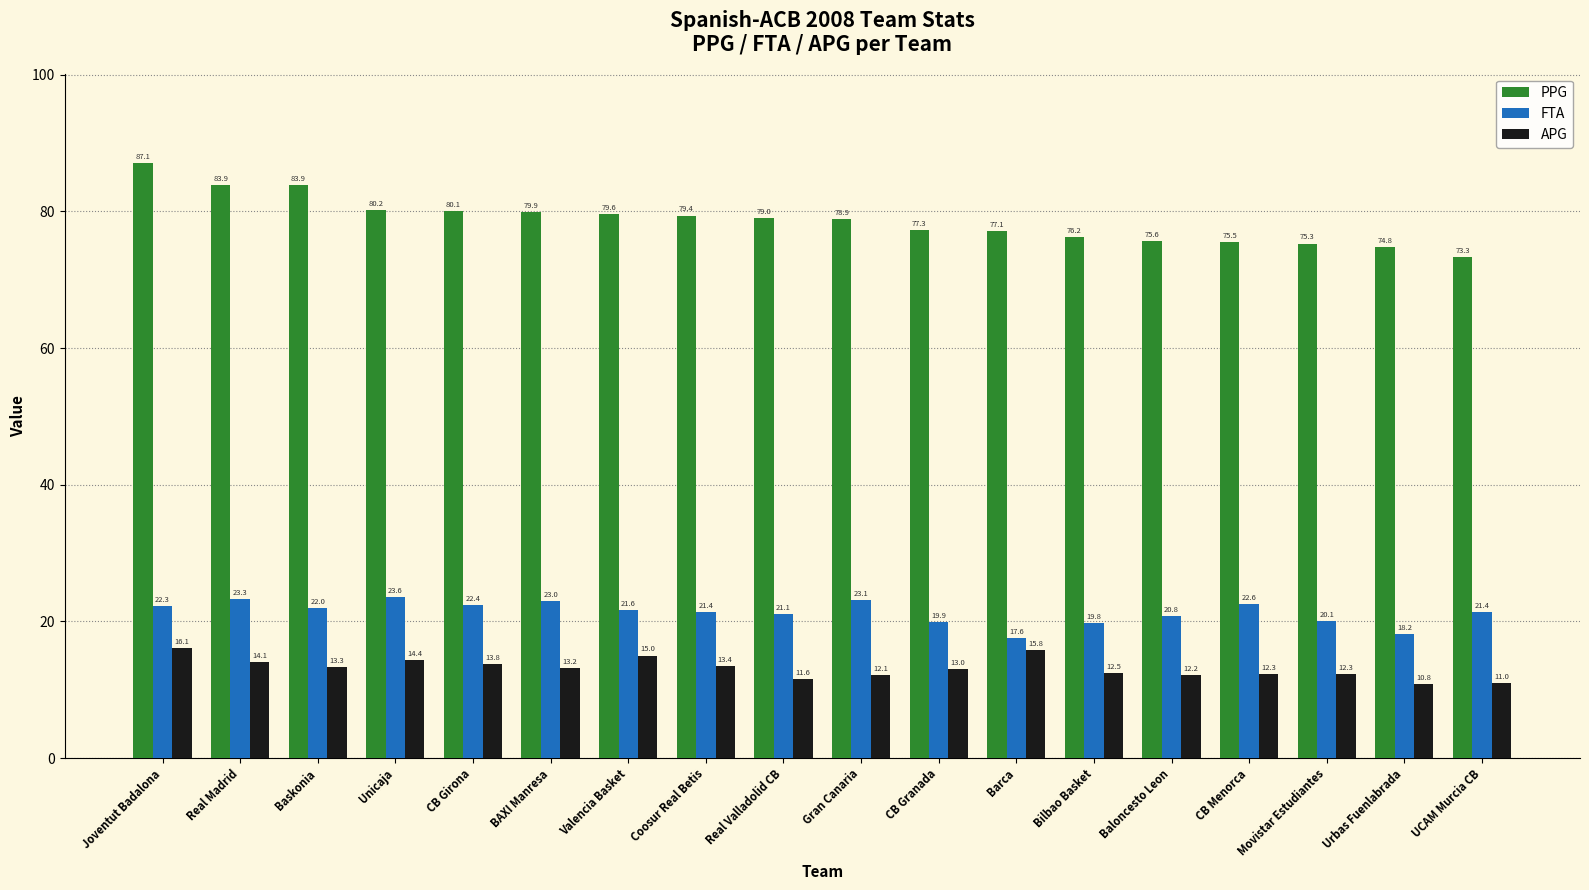

What is the difference between the maximum and minimum values in the FTA series?

6.0